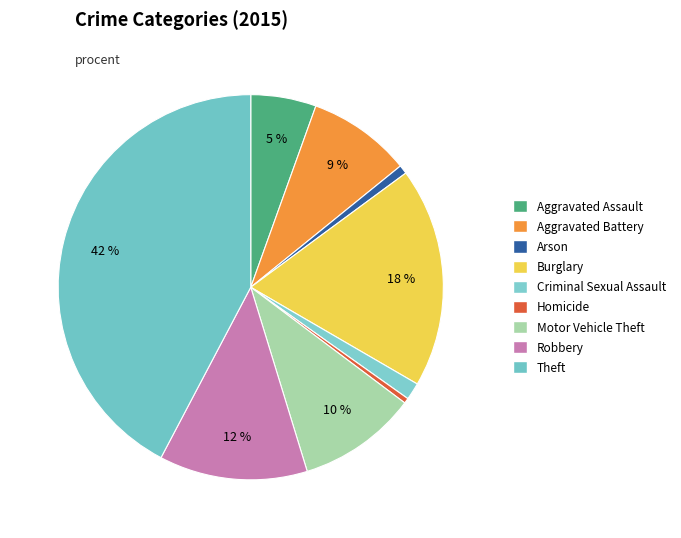

Which category has the smallest portion of the pie?

Homicide